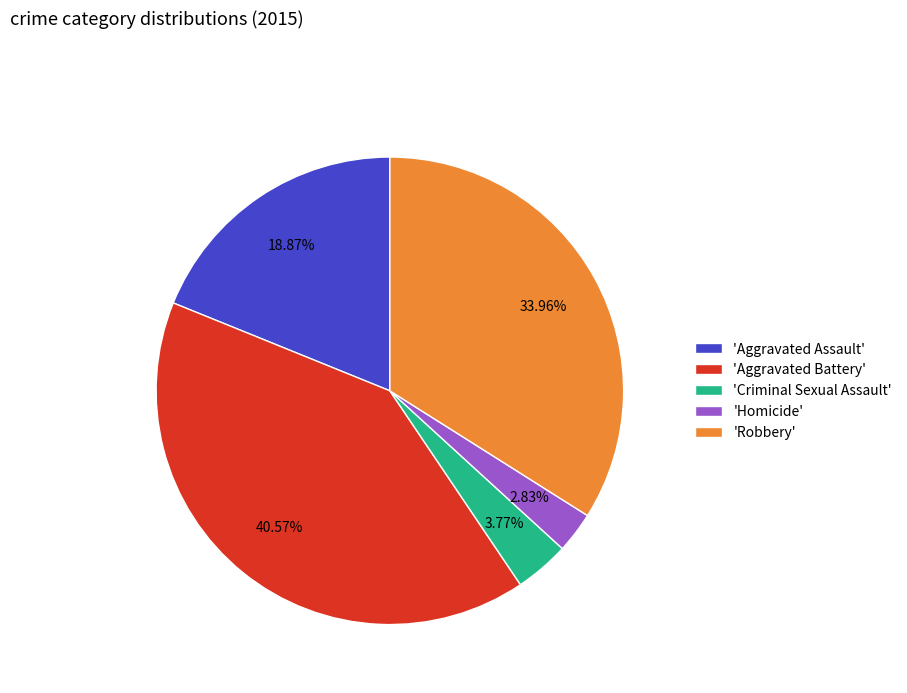

Between 'Homicide' and 'Aggravated Assault', which is larger?

'Aggravated Assault'